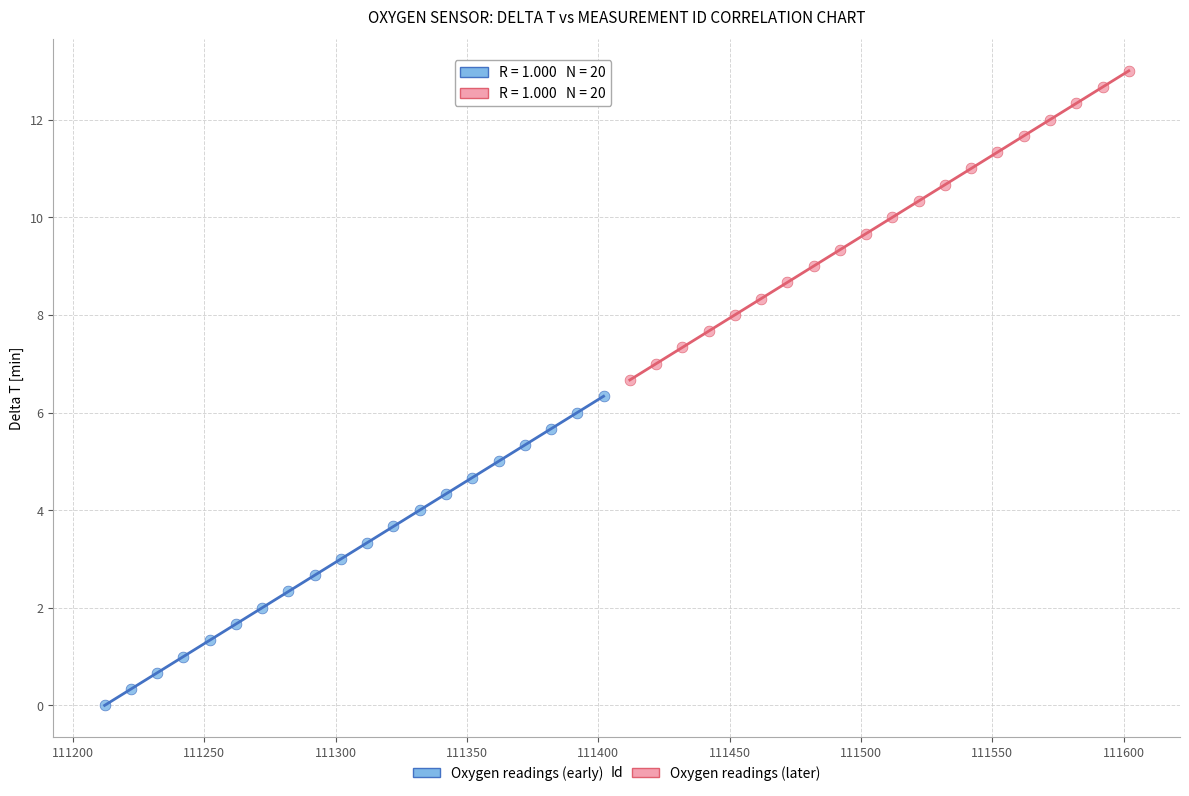

What are all the series names shown in the legend?

Oxygen readings (early), Oxygen readings (later)